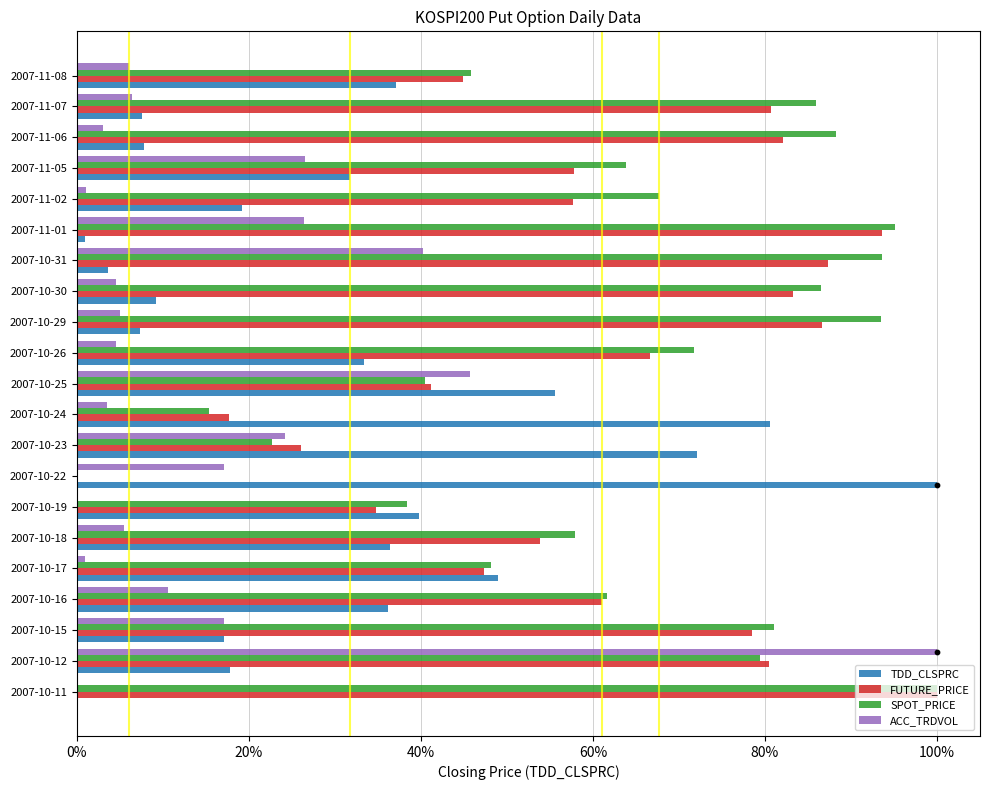

Which series contains the highest Y value?

TDD_CLSPRC